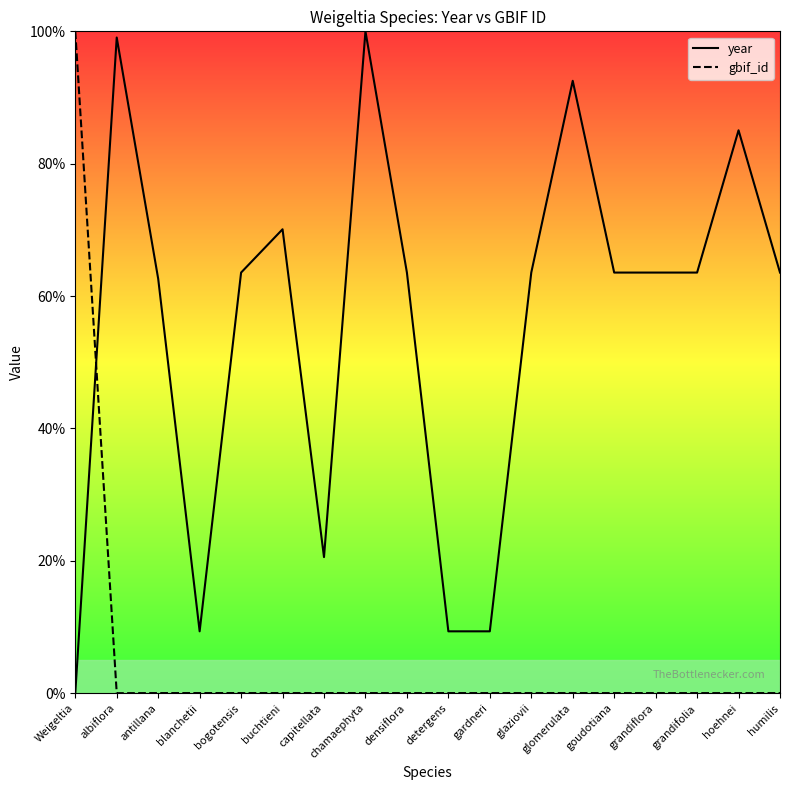

What is the maximum value shown in the chart?

1.0